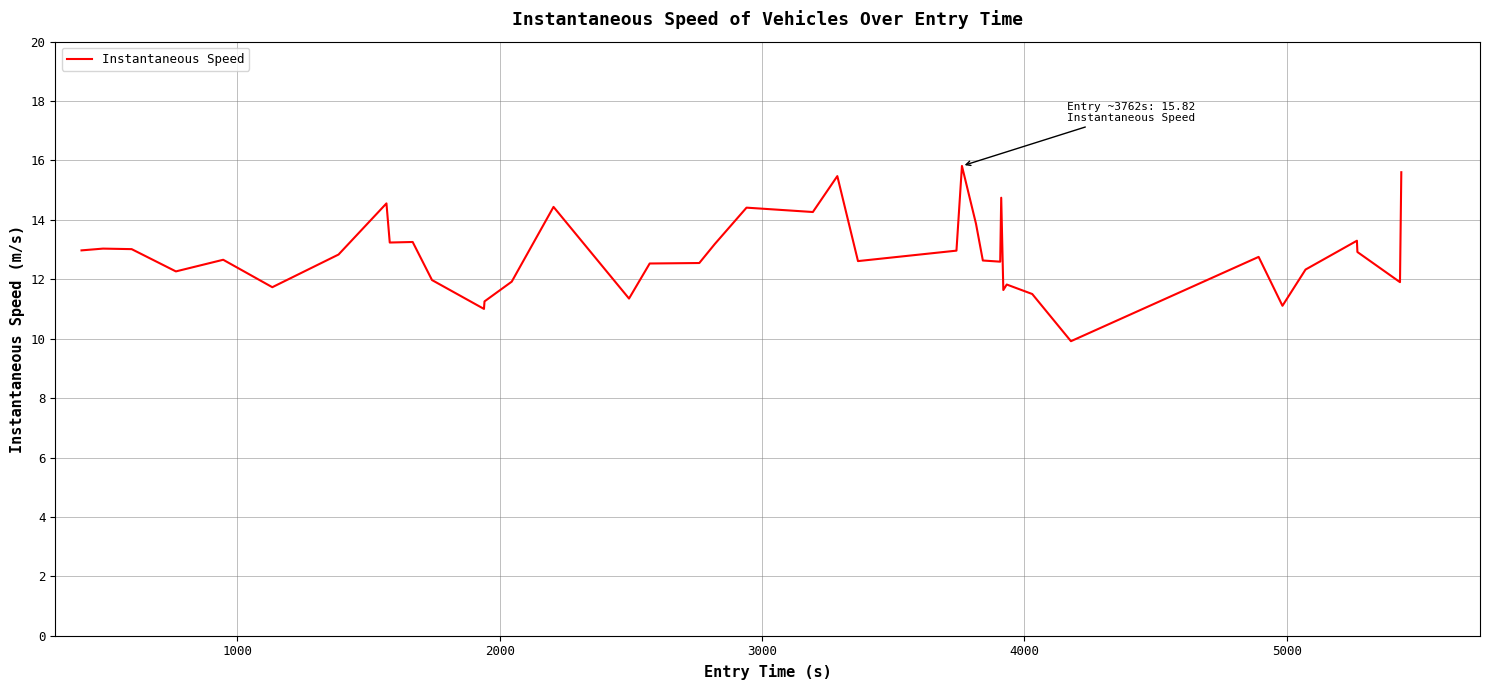

What is the minimum value shown in the chart?

9.9